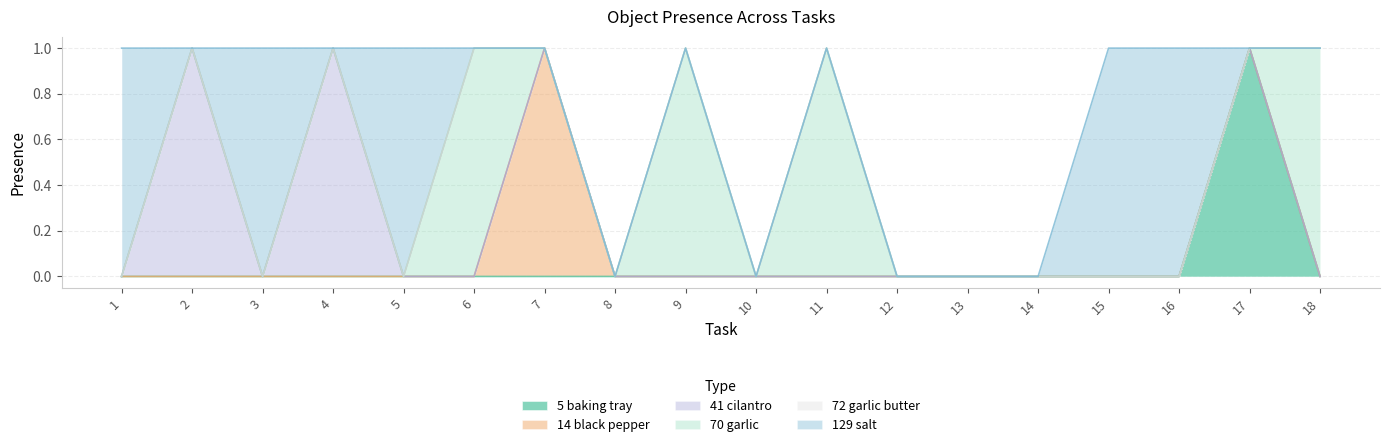

Where do Object_129_salt and Object_70_garlic first cross each other?

5 and 6